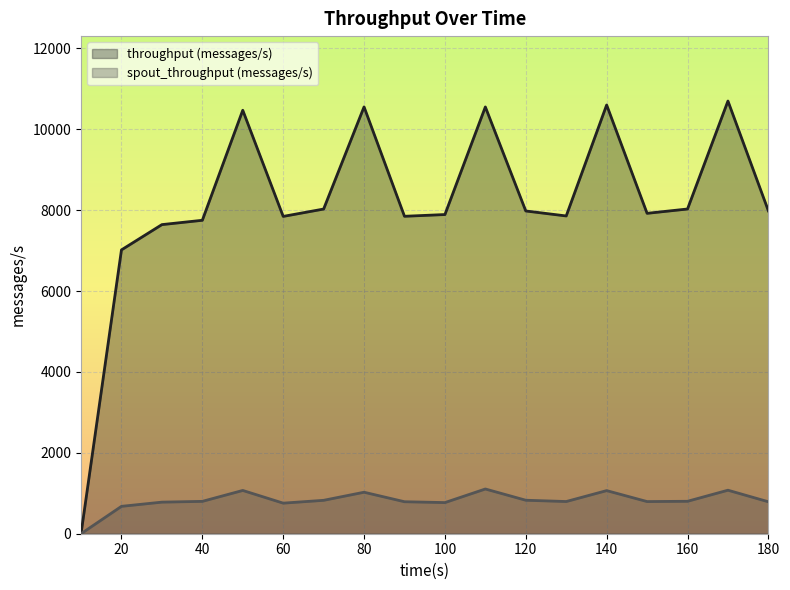

What is the difference between the spout_throughput (messages/s) values at 50 and 110?

36